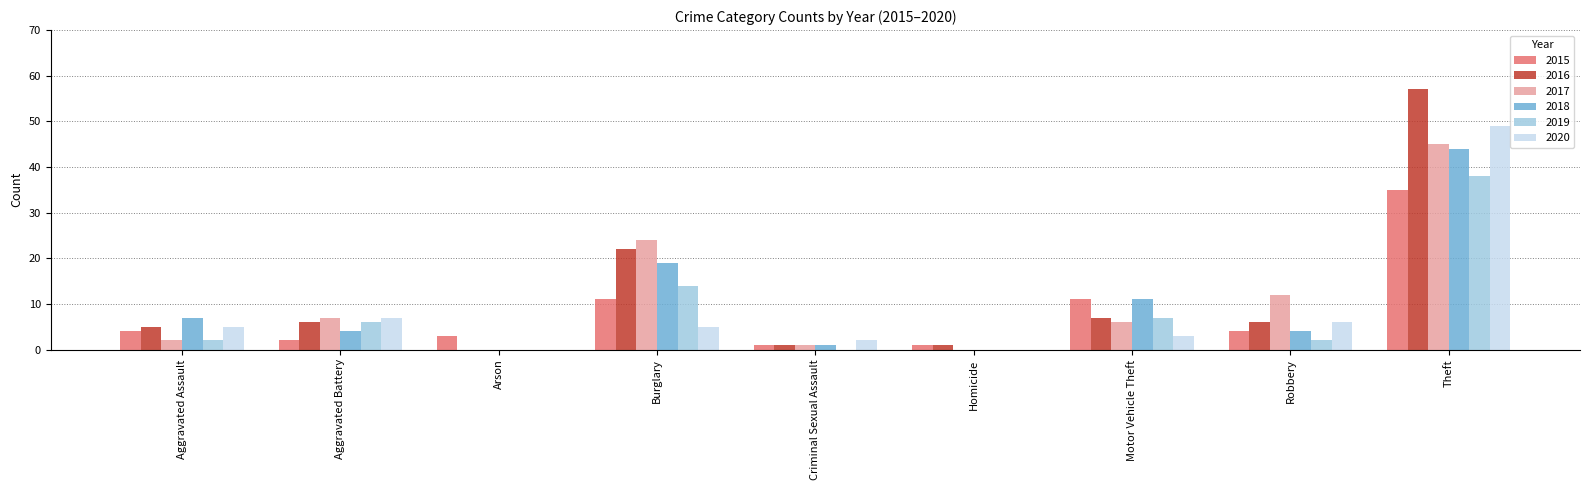

What is the total value across all series at Theft?

268